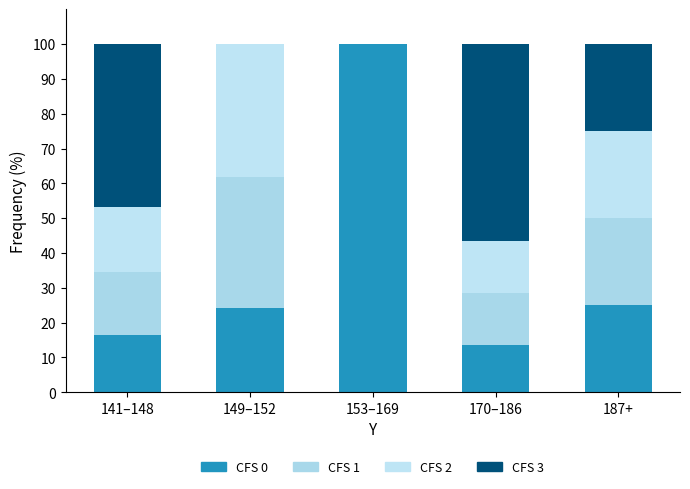

Rank the series at 187+ from lowest to highest value.

CFS 1, CFS 0, CFS 2, CFS 3